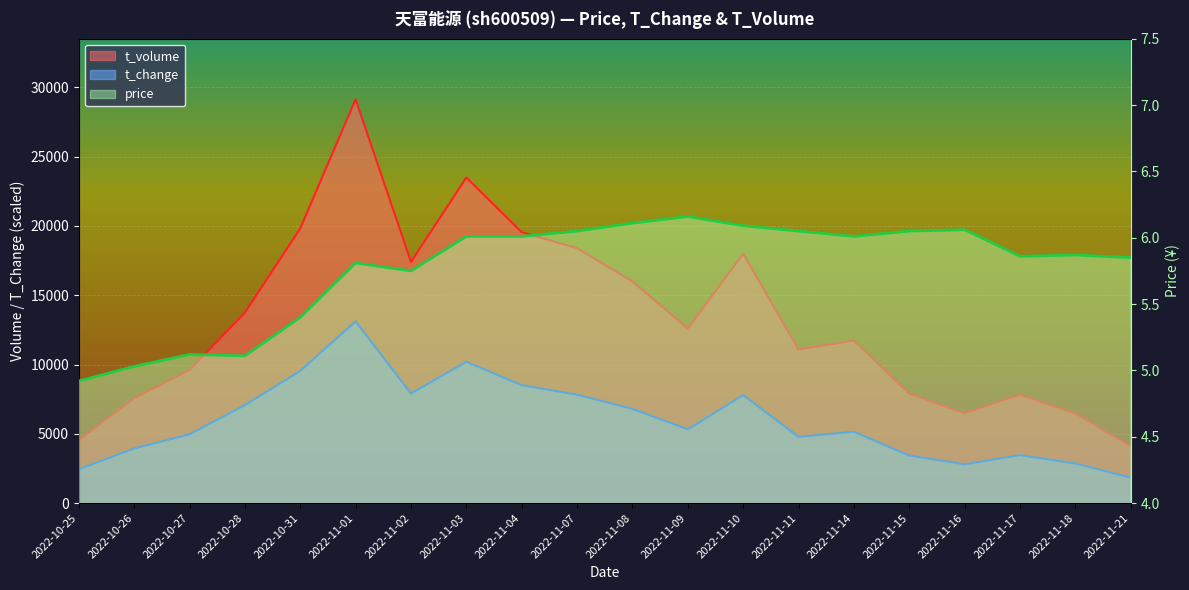

True or false: t_change has a value of 5143.3 at 2022-11-14.

True